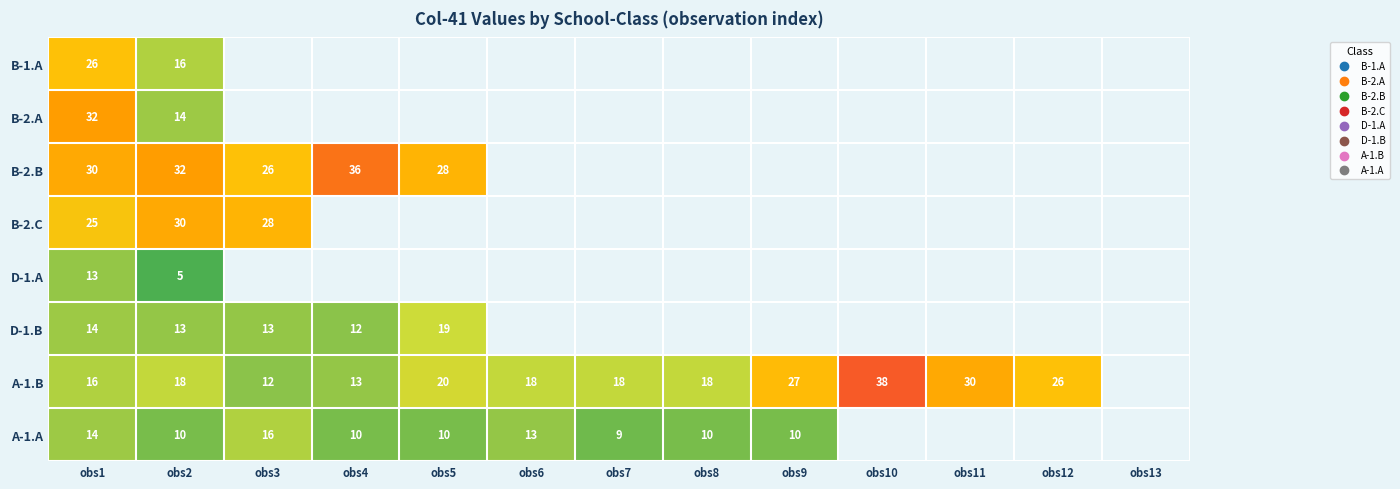

How many distinct data groups are displayed?

8